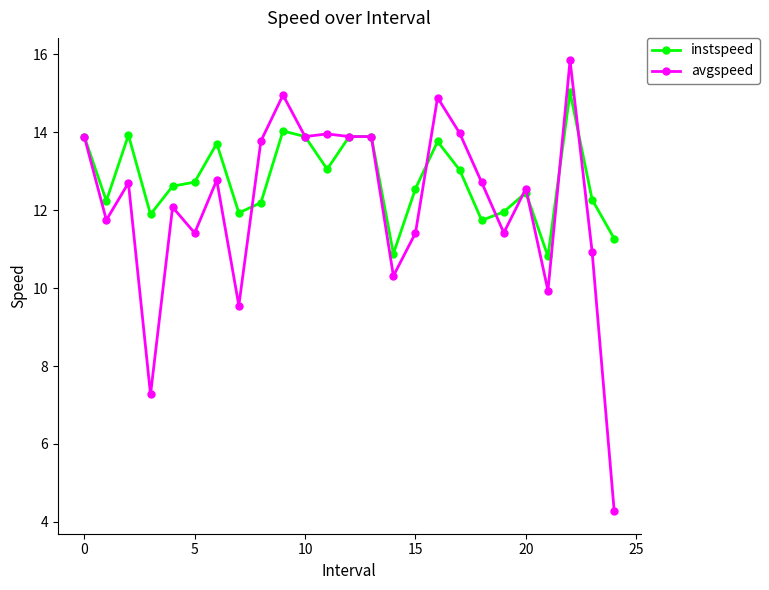

True or false: instspeed and avgspeed intersect in this chart.

True